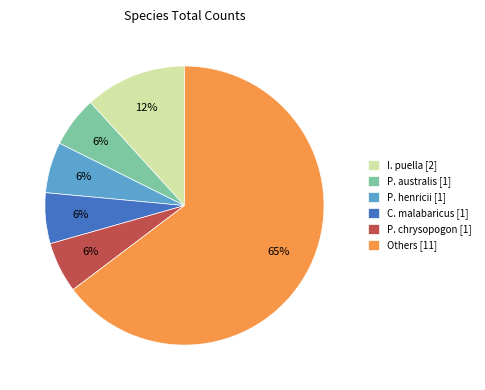

Does any single category account for the majority?

Yes